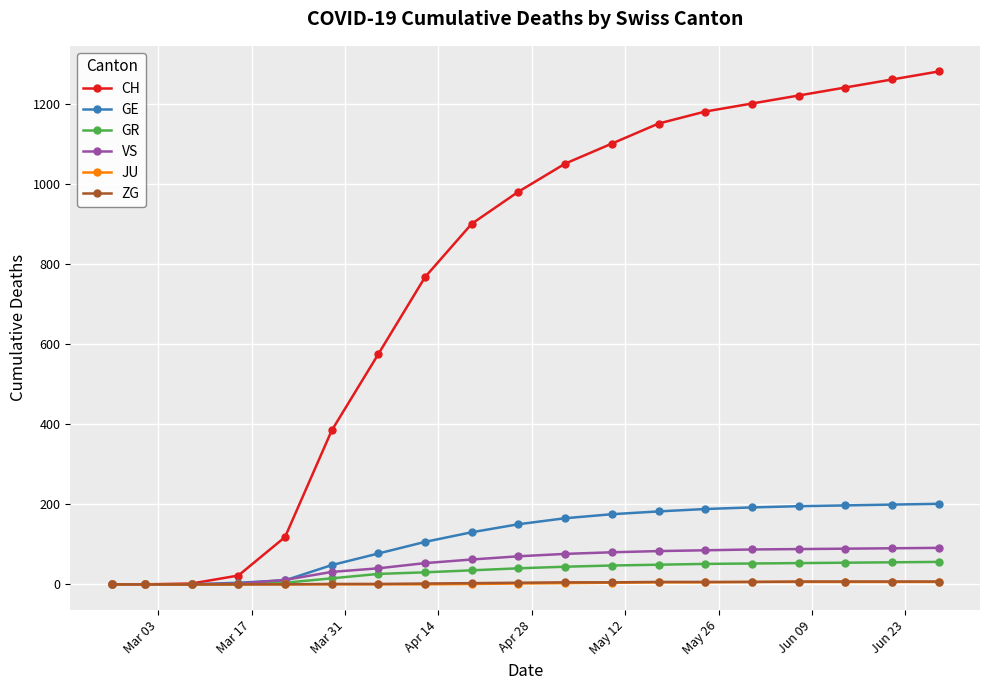

What is the maximum value shown in the chart?

1280